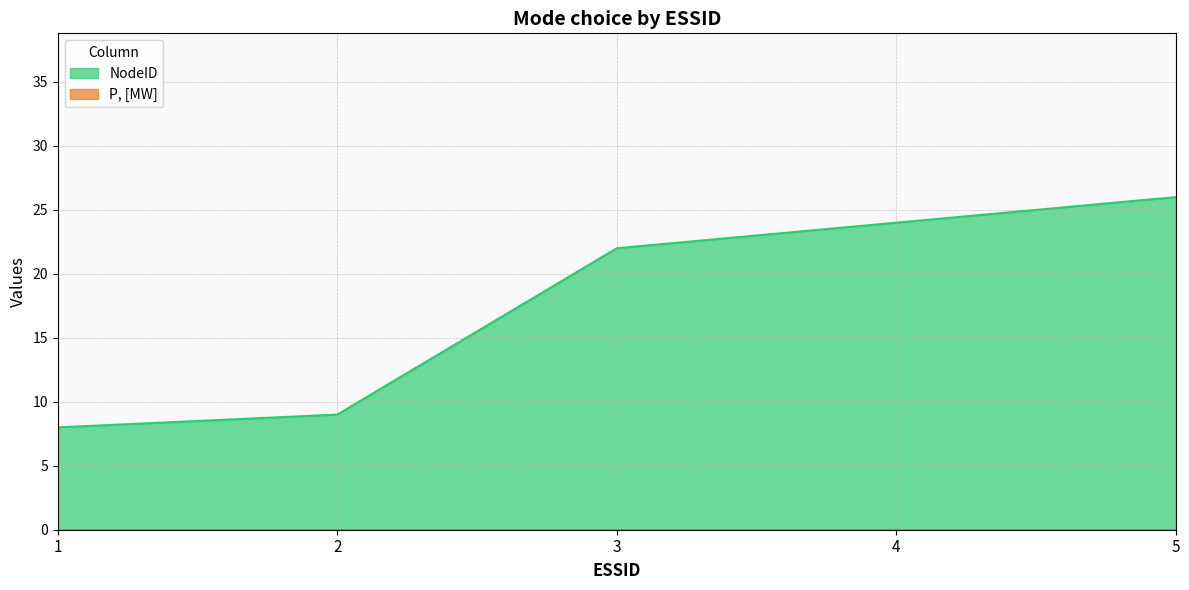

What is the ratio of the value at 5 to the value at 1?

3.2